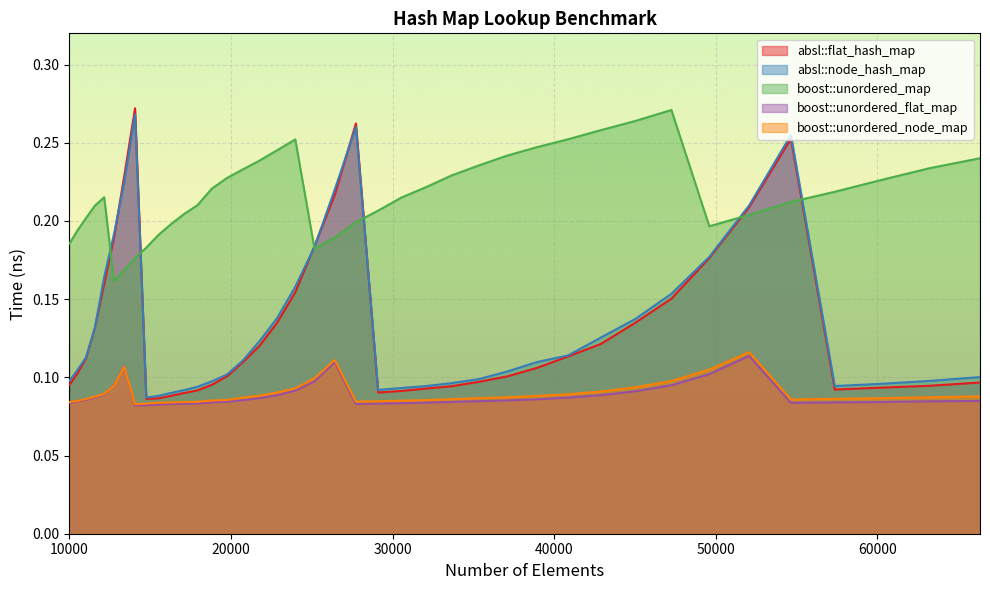

Reading left to right, what are all the values shown in this chart?

absl::flat_hash_map: 10000=0.1	10500=0.1	11025=0.1	11576=0.1	12154=0.2	12760=0.2	13396=0.2	14063=0.3	14763=0.1	15498=0.1	16269=0.1	17078=0.1	17927=0.1	18818=0.1	19753=0.1	20734=0.1	21764=0.1	22845=0.1	23980=0.2	25171=0.2	26421=0.2	27733=0.3	29110=0.1	30555=0.1	32072=0.1	33664=0.1	35335=0.1	37089=0.1	38930=0.1	40863=0.1	42892=0.1	45022=0.1	47258=0.2	49605=0.2	52069=0.2	54656=0.3	57372=0.1	60223=0.1	63216=0.1	66358=0.1
absl::node_hash_map: 10000=0.1	10500=0.1	11025=0.1	11576=0.1	12154=0.2	12760=0.2	13396=0.2	14063=0.3	14763=0.1	15498=0.1	16269=0.1	17078=0.1	17927=0.1	18818=0.1	19753=0.1	20734=0.1	21764=0.1	22845=0.1	23980=0.2	25171=0.2	26421=0.2	27733=0.3	29110=0.1	30555=0.1	32072=0.1	33664=0.1	35335=0.1	37089=0.1	38930=0.1	40863=0.1	42892=0.1	45022=0.1	47258=0.2	49605=0.2	52069=0.2	54656=0.3	57372=0.1	60223=0.1	63216=0.1	66358=0.1
boost::unordered_map: 10000=0.2	10500=0.2	11025=0.2	11576=0.2	12154=0.2	12760=0.2	13396=0.2	14063=0.2	14763=0.2	15498=0.2	16269=0.2	17078=0.2	17927=0.2	18818=0.2	19753=0.2	20734=0.2	21764=0.2	22845=0.2	23980=0.3	25171=0.2	26421=0.2	27733=0.2	29110=0.2	30555=0.2	32072=0.2	33664=0.2	35335=0.2	37089=0.2	38930=0.2	40863=0.3	42892=0.3	45022=0.3	47258=0.3	49605=0.2	52069=0.2	54656=0.2	57372=0.2	60223=0.2	63216=0.2	66358=0.2
boost::unordered_flat_map: 10000=0.1	10500=0.1	11025=0.1	11576=0.1	12154=0.1	12760=0.1	13396=0.1	14063=0.1	14763=0.1	15498=0.1	16269=0.1	17078=0.1	17927=0.1	18818=0.1	19753=0.1	20734=0.1	21764=0.1	22845=0.1	23980=0.1	25171=0.1	26421=0.1	27733=0.1	29110=0.1	30555=0.1	32072=0.1	33664=0.1	35335=0.1	37089=0.1	38930=0.1	40863=0.1	42892=0.1	45022=0.1	47258=0.1	49605=0.1	52069=0.1	54656=0.1	57372=0.1	60223=0.1	63216=0.1	66358=0.1
boost::unordered_node_map: 10000=0.1	10500=0.1	11025=0.1	11576=0.1	12154=0.1	12760=0.1	13396=0.1	14063=0.1	14763=0.1	15498=0.1	16269=0.1	17078=0.1	17927=0.1	18818=0.1	19753=0.1	20734=0.1	21764=0.1	22845=0.1	23980=0.1	25171=0.1	26421=0.1	27733=0.1	29110=0.1	30555=0.1	32072=0.1	33664=0.1	35335=0.1	37089=0.1	38930=0.1	40863=0.1	42892=0.1	45022=0.1	47258=0.1	49605=0.1	52069=0.1	54656=0.1	57372=0.1	60223=0.1	63216=0.1	66358=0.1